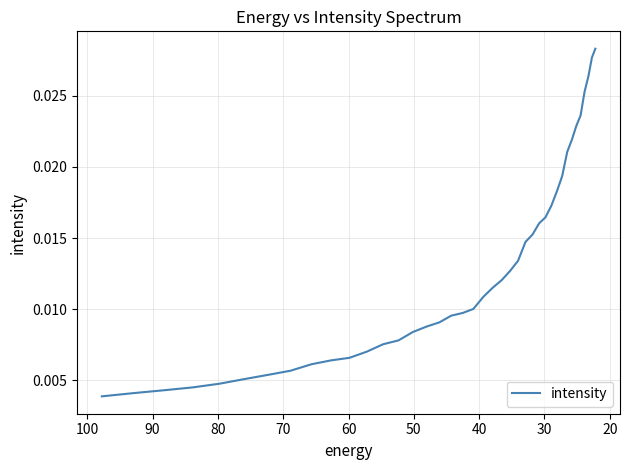

Does the chart have visible grid lines?

Yes